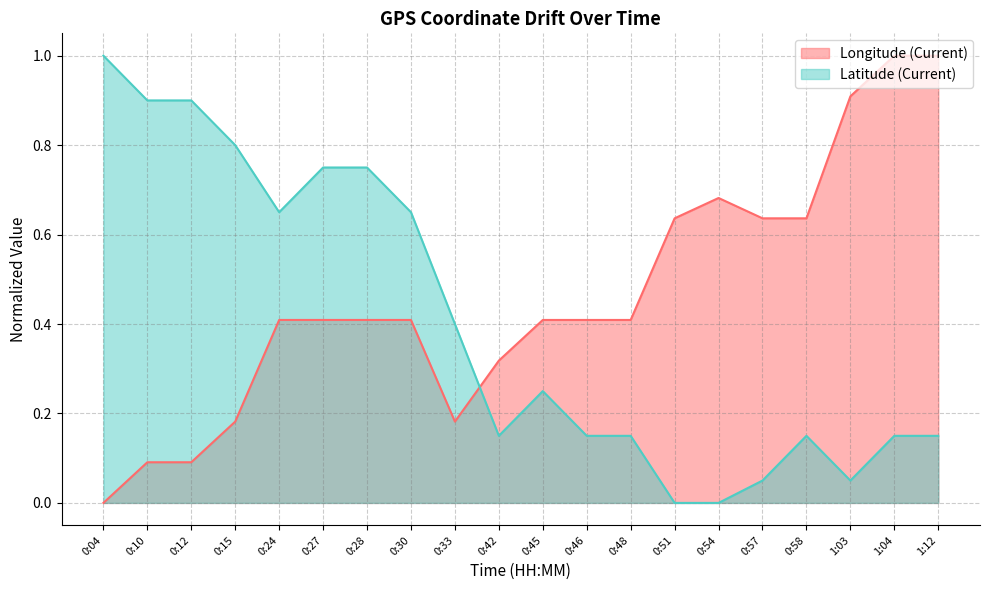

How many lines are shown in the chart?

2